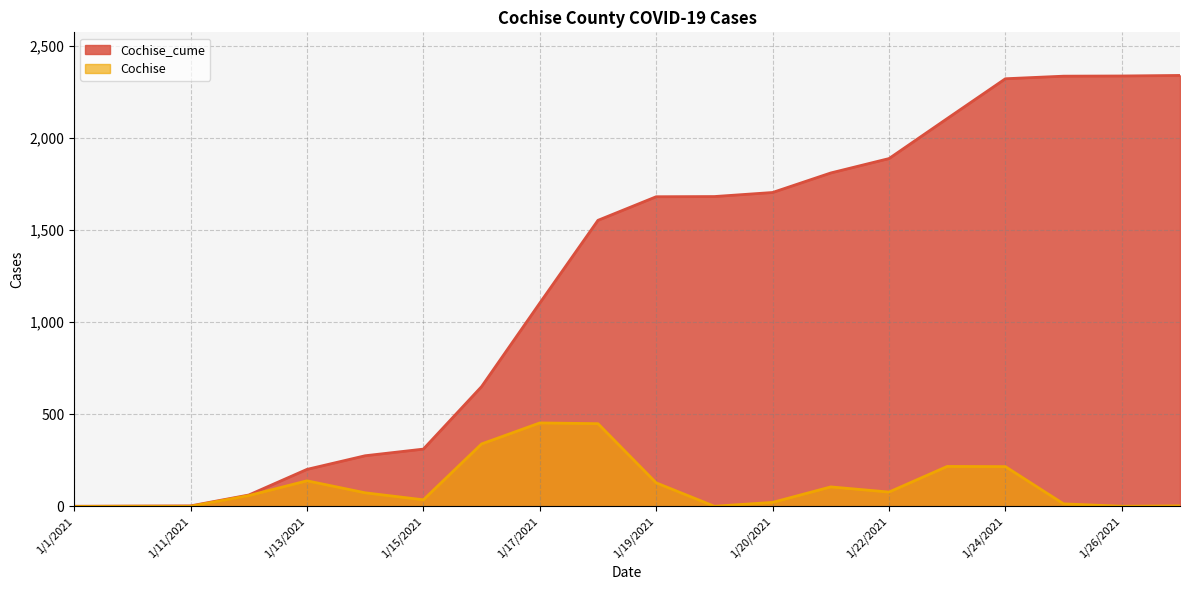

Reading left to right, transcribe all the data shown in this chart.

Cochise_cume: 1	2	3	62	201	275	311	650	1103	1552	1680	1681	1703	1809	1887	2104	2320	2334	2335	2338
Cochise: 0	1	1	59	139	74	36	339	453	449	128	1	22	106	78	217	216	14	1	3